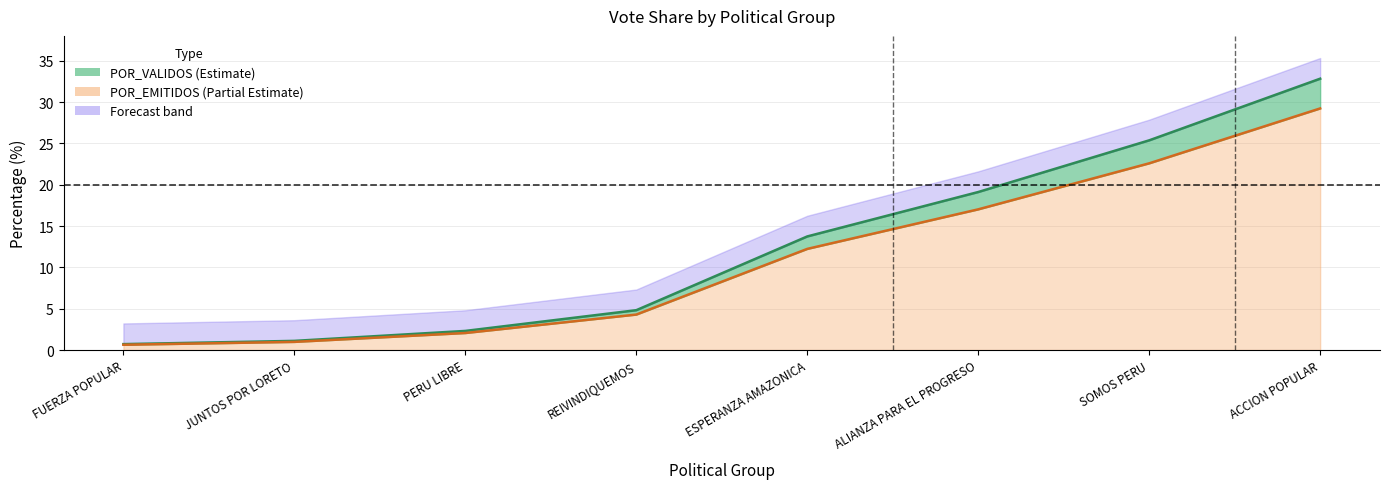

True or false: POR_VALIDOS and POR_EMITIDOS intersect in this chart.

False